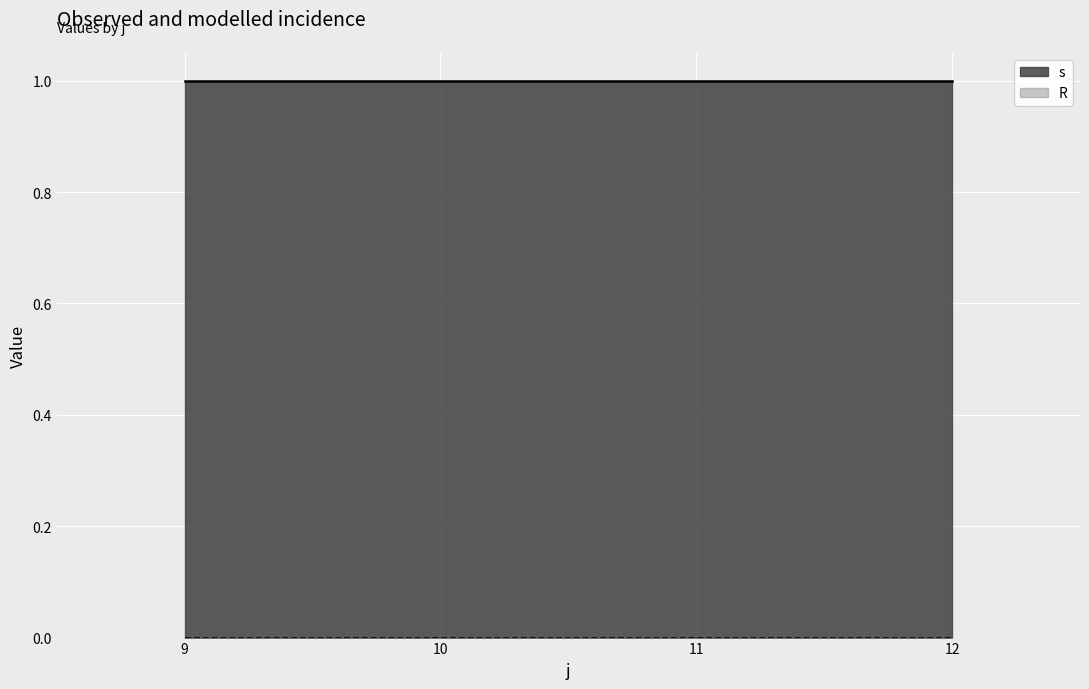

Reading left to right, list all the values displayed in this chart.

s: 1	1	1	1
R: 0	0	0	0